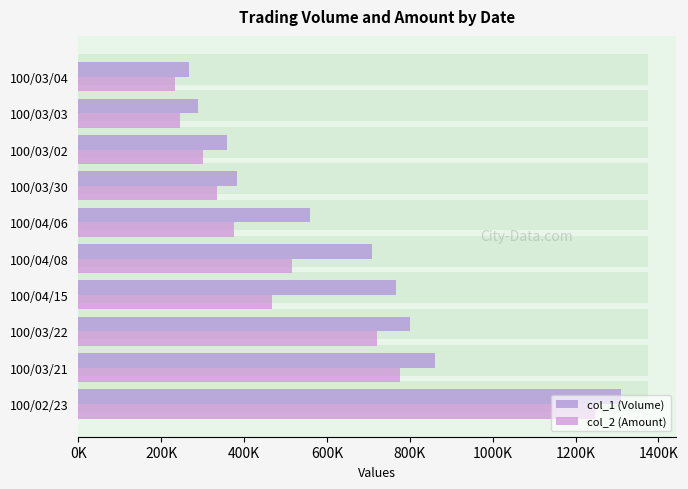

How many series are shown in this chart?

2